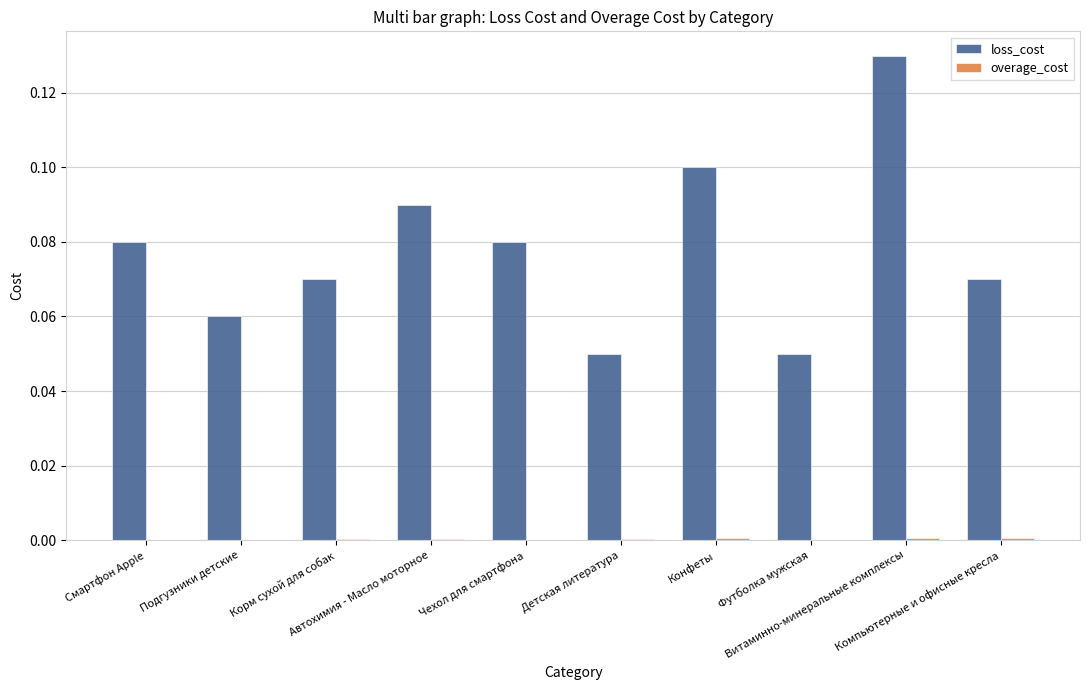

Which series has the largest total across all categories?

loss_cost